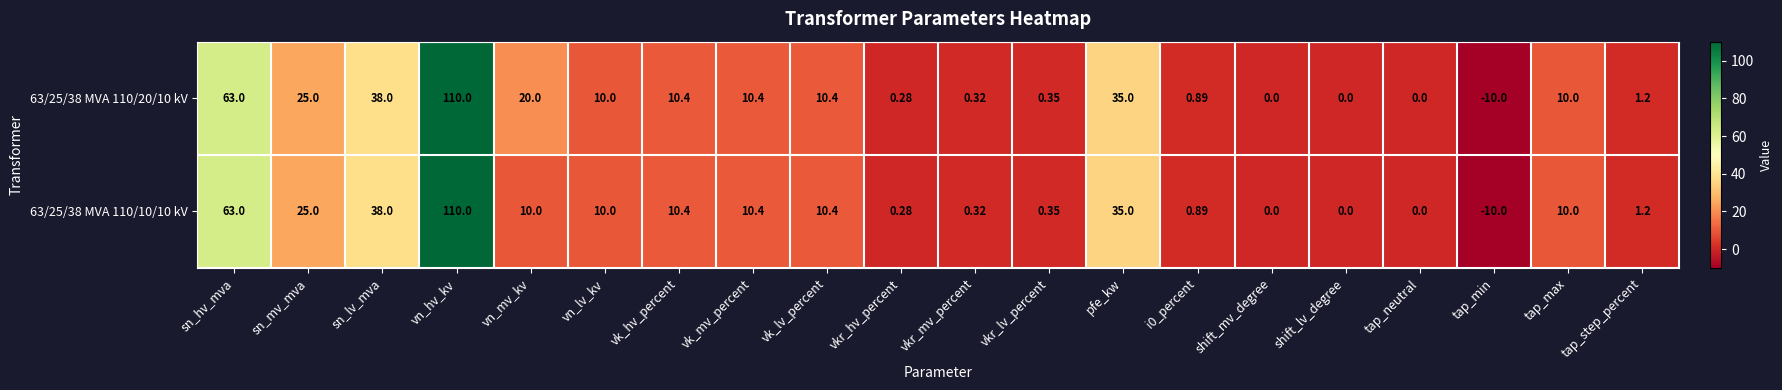

Is the value of 63/25/38 MVA 110/20/10 kV at vkr_mv_percent greater than the value of 63/25/38 MVA 110/10/10 kV at vkr_lv_percent?

No